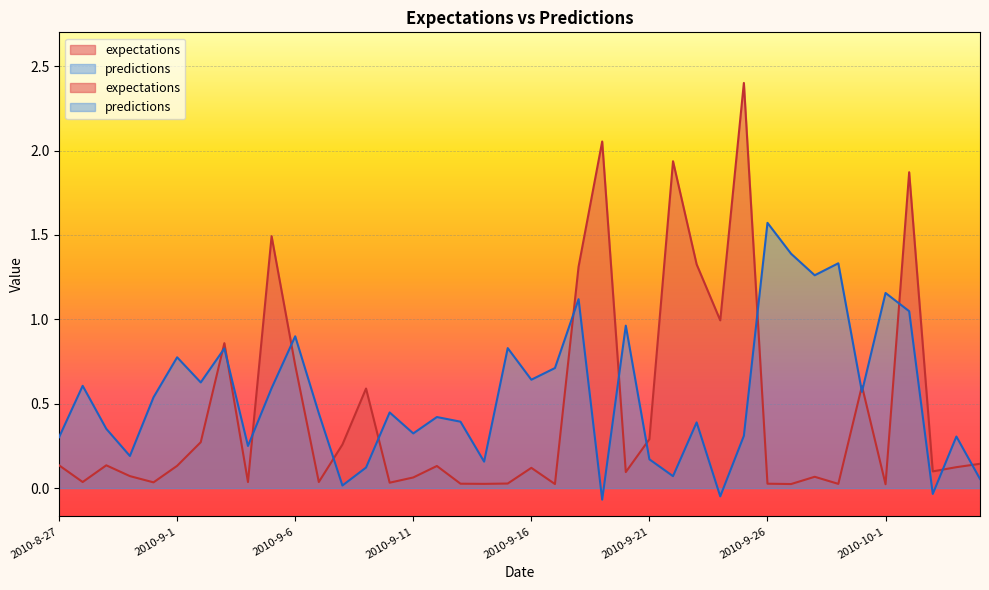

What is the average value of the expectations series?

0.5